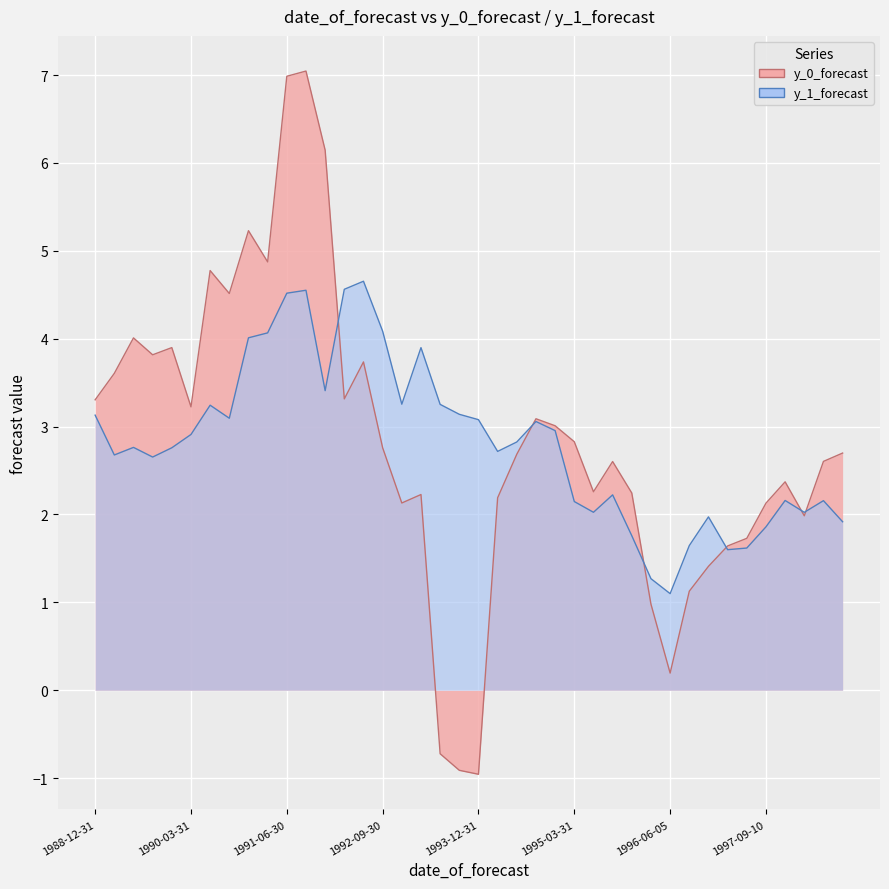

List the labels in order of y_0_forecast value, largest first.

1991-09-30, 1991-06-30, 1991-12-31, 1990-12-31, 1991-03-31, 1990-06-30, 1990-09-30, 1989-06-30, 1989-12-31, 1989-09-30, 1992-06-30, 1989-03-31, 1992-03-31, 1988-12-31, 1990-03-31, 1994-09-30, 1994-12-31, 1995-03-31, 1992-09-30, 1998-09-09, 1994-06-30, 1998-06-04, 1995-09-06, 1997-12-04, 1995-06-30, 1995-12-07, 1993-03-31, 1994-03-31, 1992-12-31, 1997-09-10, 1998-03-27, 1997-06-05, 1997-03-04, 1996-12-04, 1996-09-05, 1996-03-07, 1996-06-05, 1993-06-30, 1993-09-30, 1993-12-31